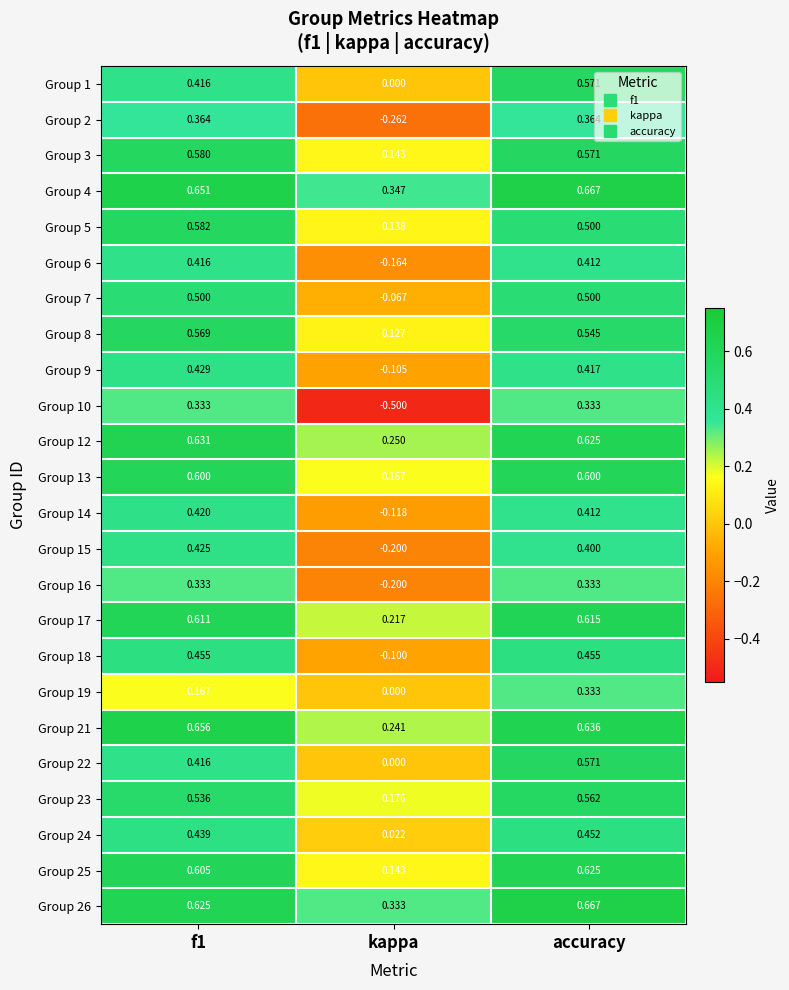

At which label is Group 6 closest to 0?

kappa